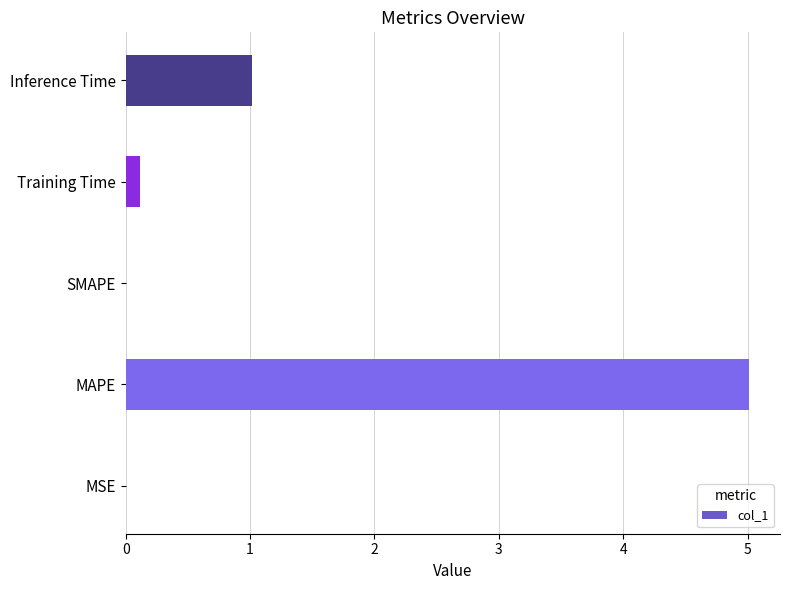

Between MAPE and Training Time, which is larger?

MAPE